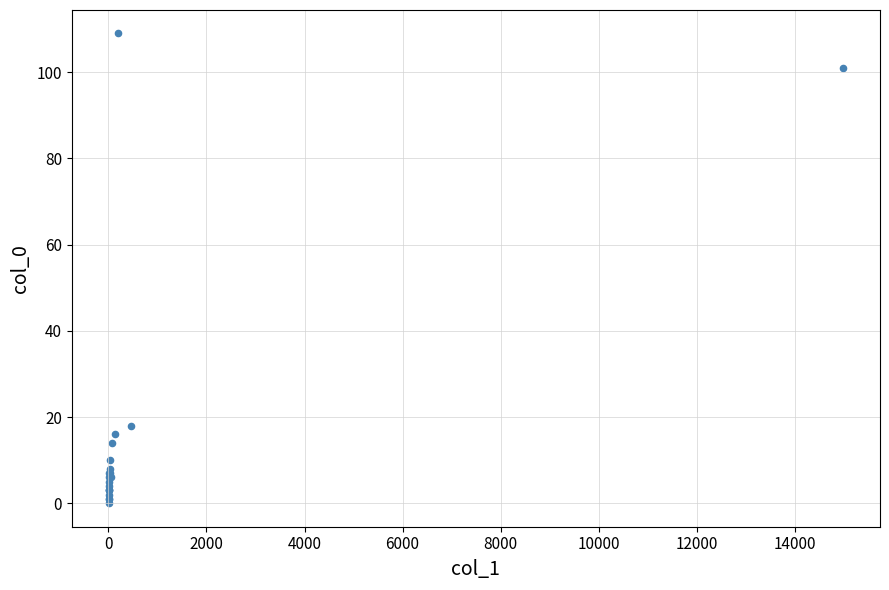

What Y value in the scatter plot is closest to 54?

18